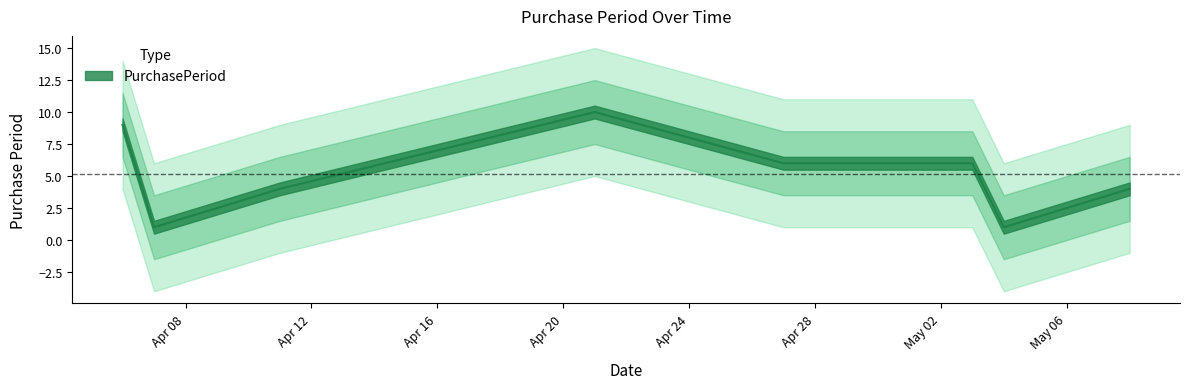

Is it true that the value at 2017-04-07 is 2?

False